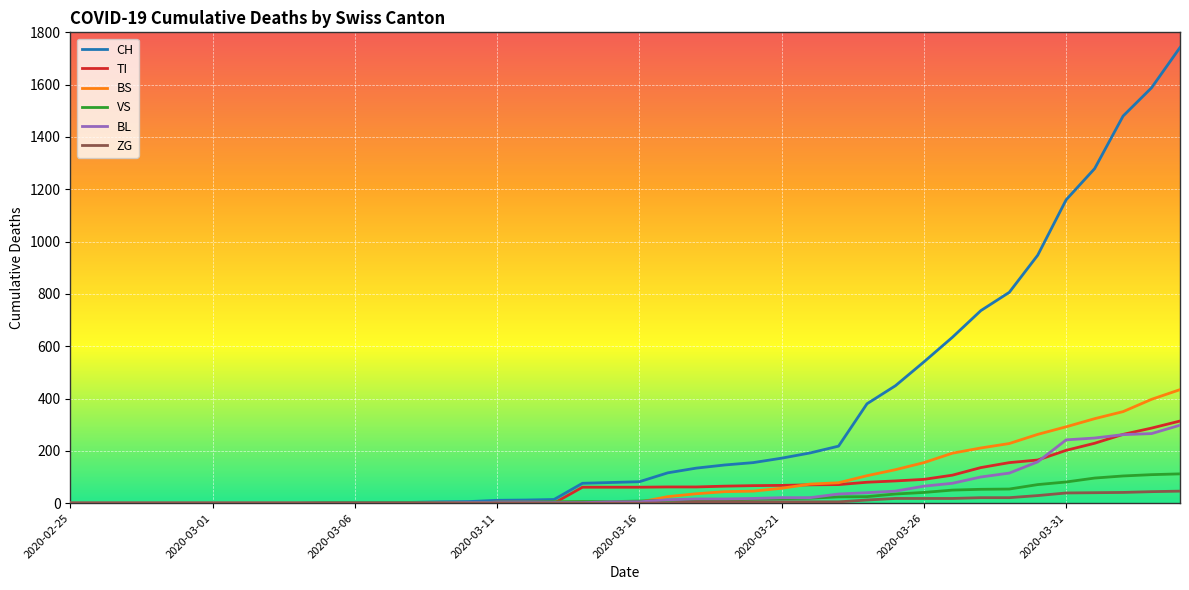

Which series has the widest spread of values?

CH